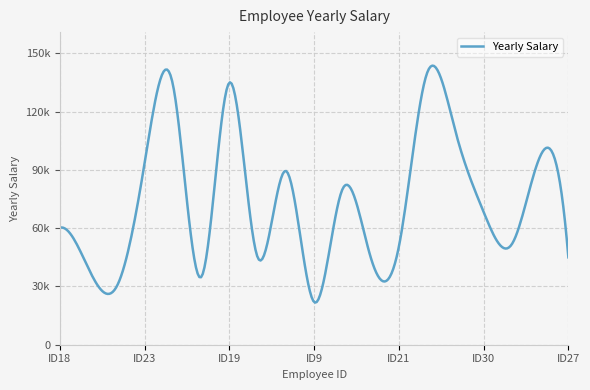

Does the chart have visible grid lines?

Yes